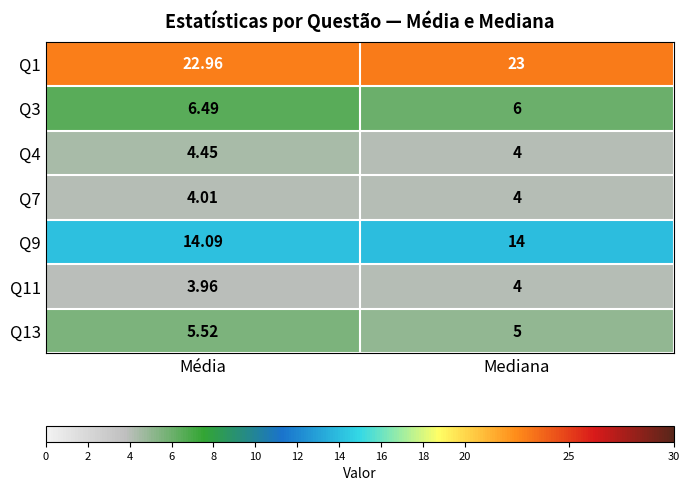

At which category is the sum across all series the highest?

Média